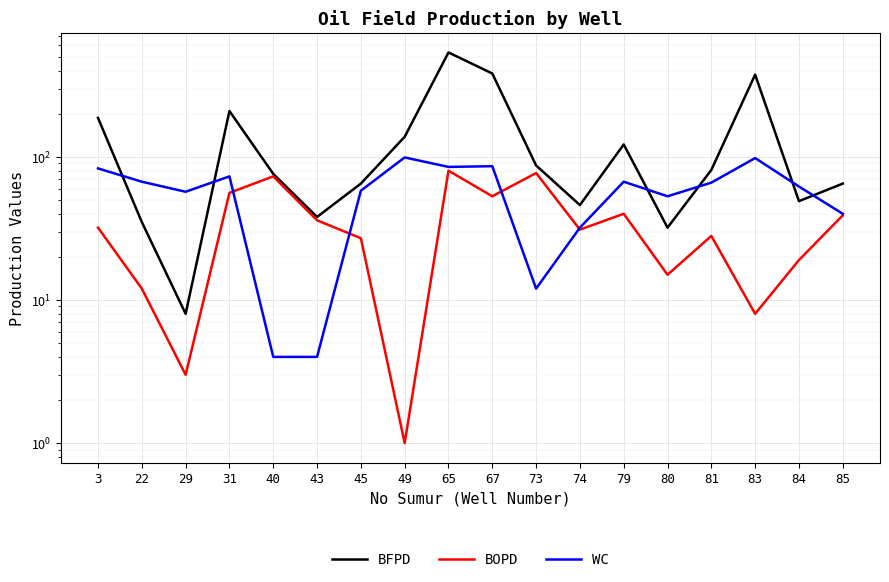

Rank the categories by WC value from lowest to highest.

40, 43, 73, 74, 85, 80, 29, 45, 84, 81, 22, 79, 31, 3, 65, 67, 83, 49